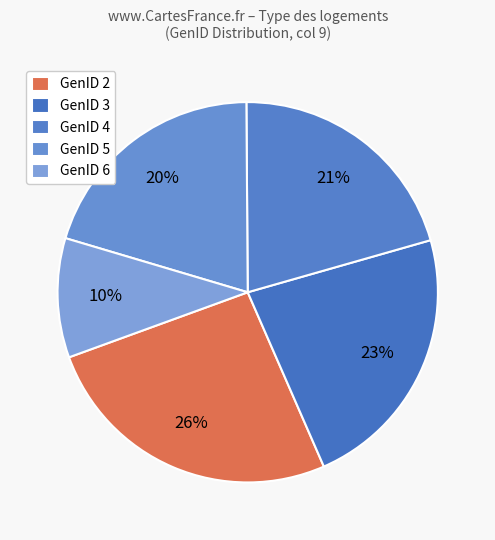

Is it true that GenID 4 is 7% of the pie?

False